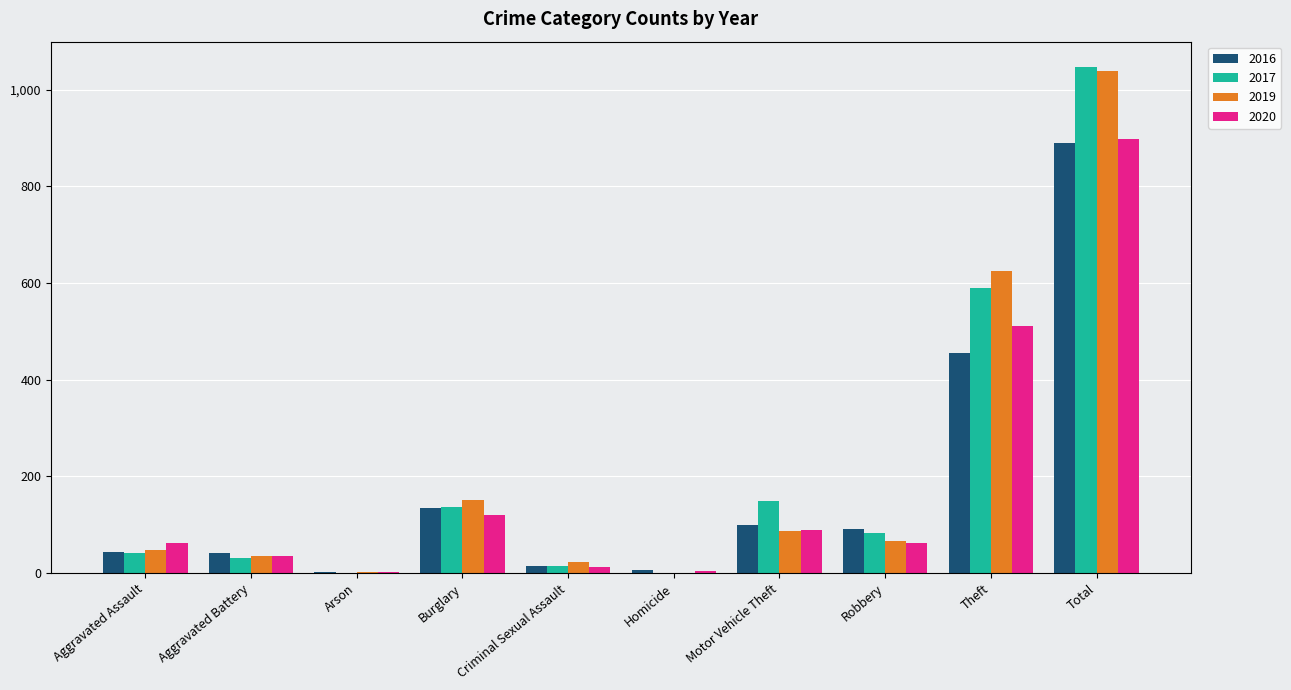

Which label corresponds to the largest value in the chart?

Total